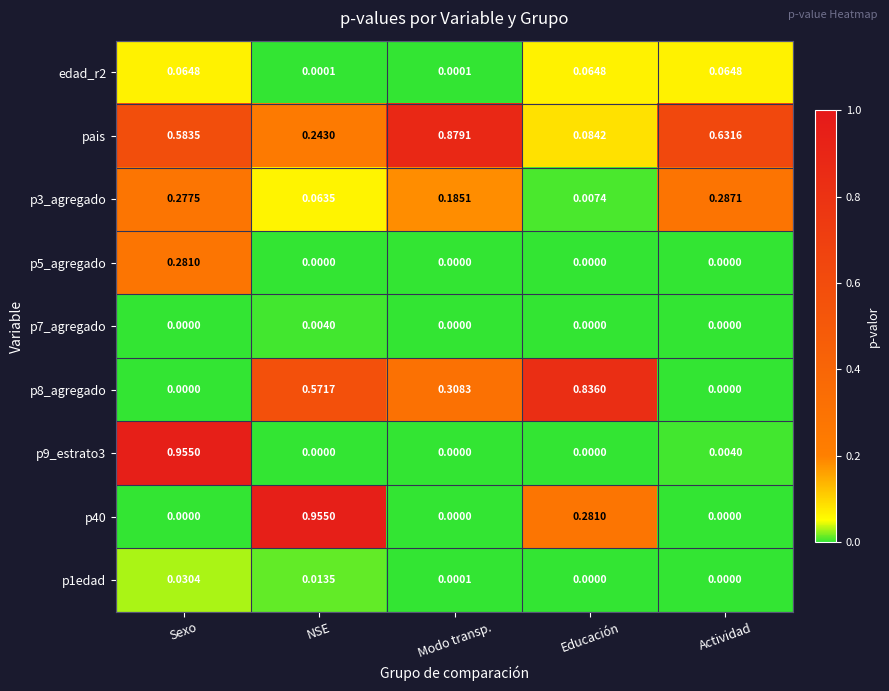

Between Modo transp. and Educación, which series saw the biggest shift?

pais